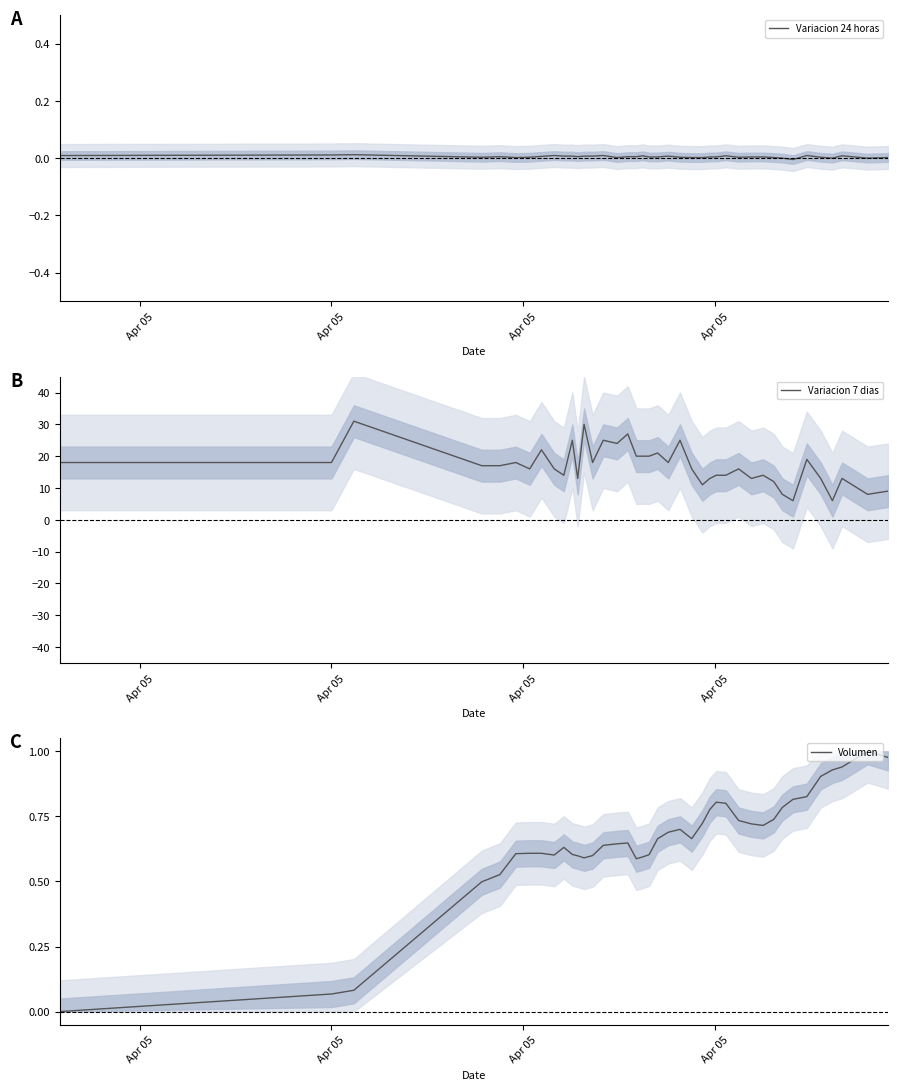

How many interior local valleys does the Variacion 24 horas series have?

8